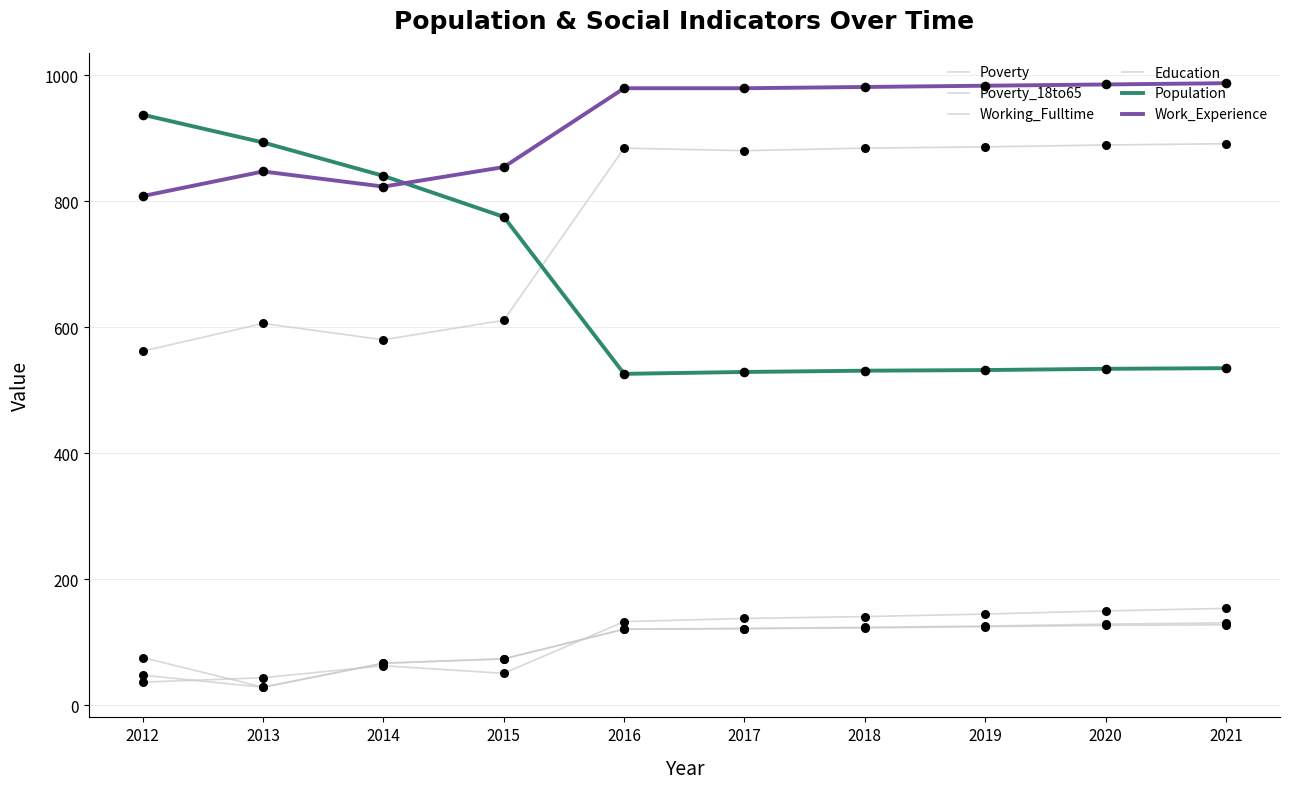

Is the value of Education at 2017 greater than the value of Poverty at 2012?

Yes